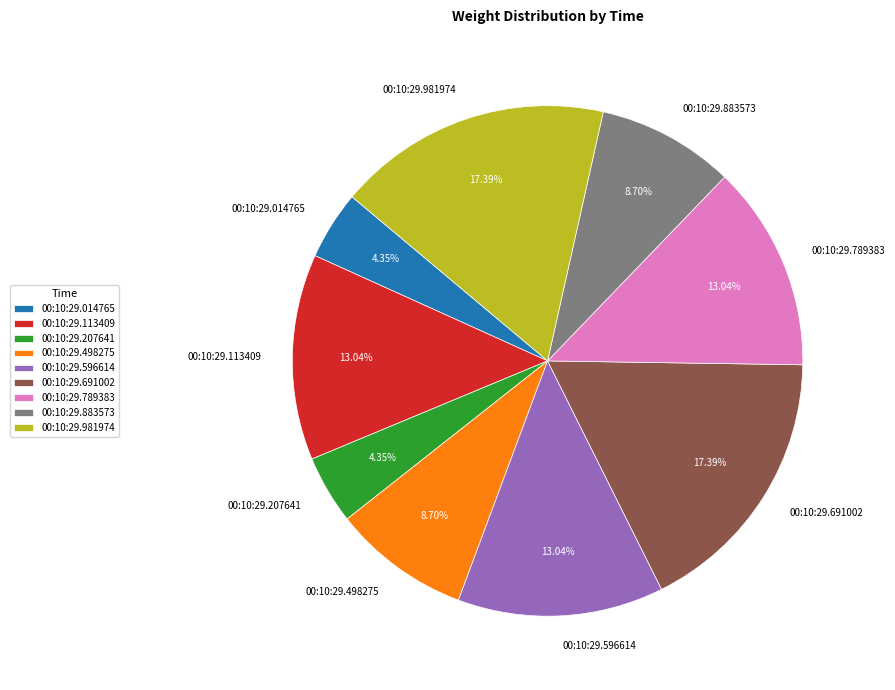

Which has a higher value, 00:10:29.691002 or 00:10:29.498275?

00:10:29.691002